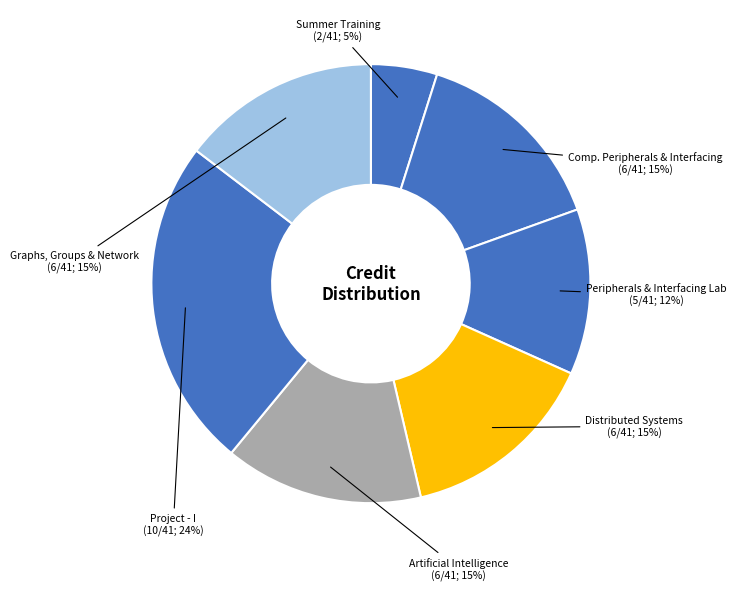

Which slice is the largest?

Project - I